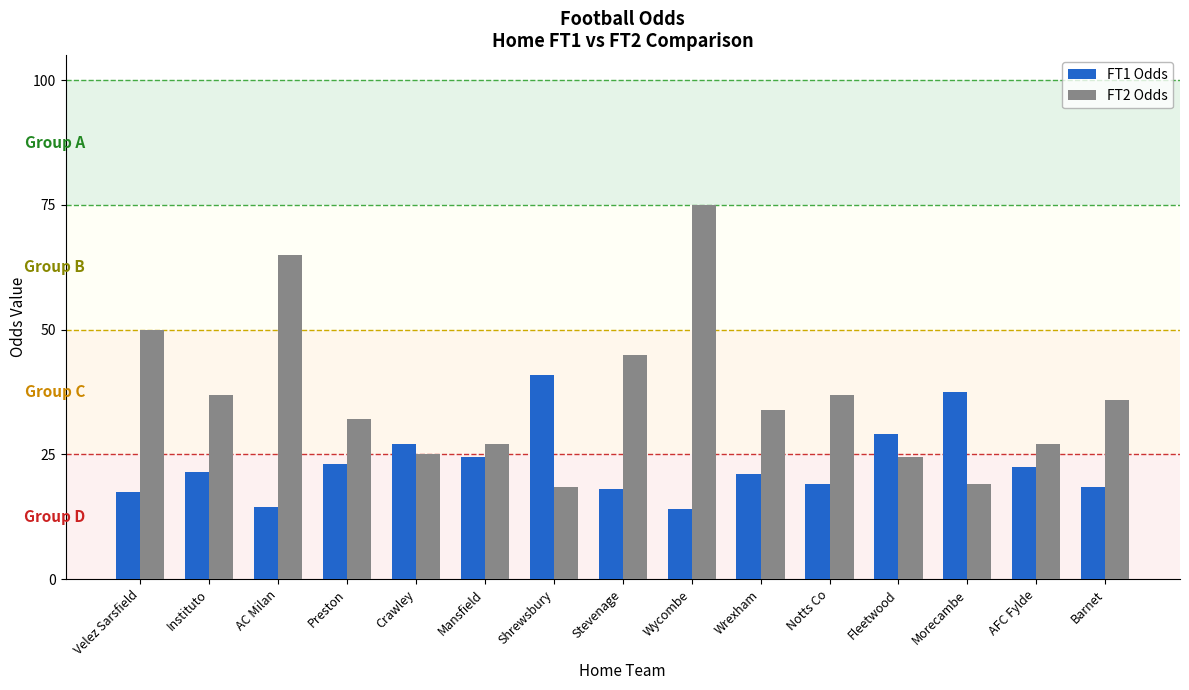

List the series in order of their peak value, highest first.

FT2 Odds, FT1 Odds